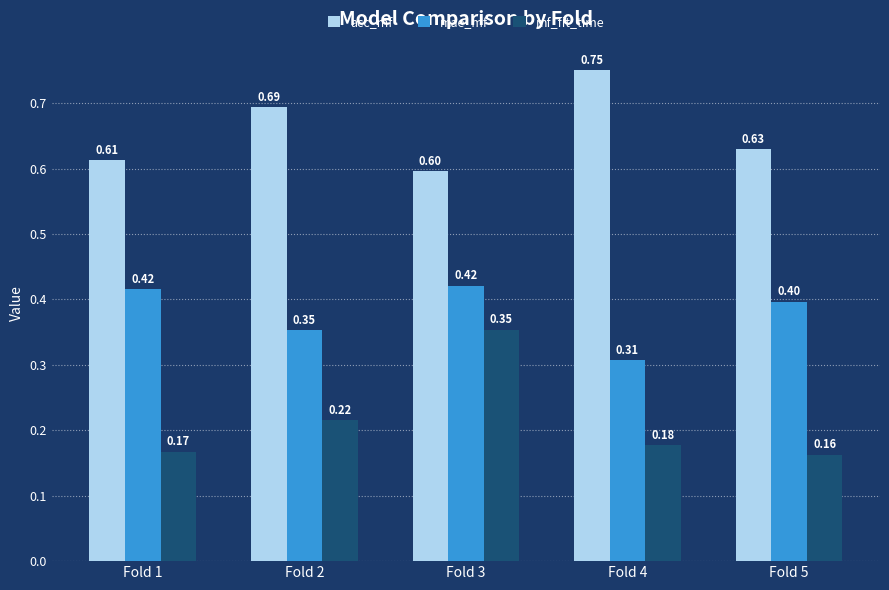

What is the spread (max minus min) of values at Fold 1?

0.4